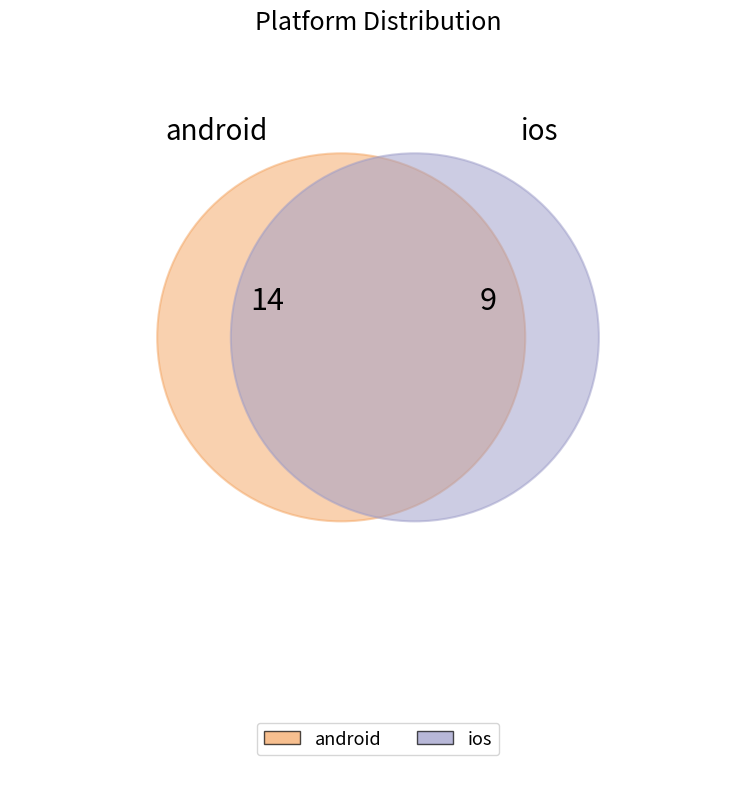

To the nearest percent, what portion does ios represent?

39%